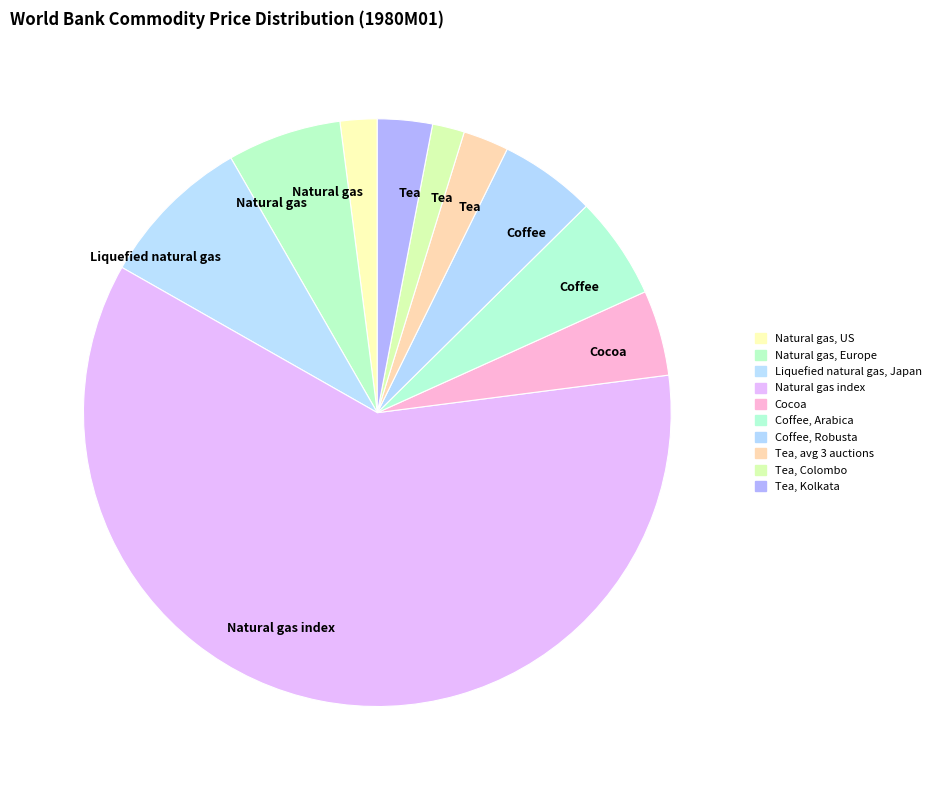

How many segments does this pie chart have?

10